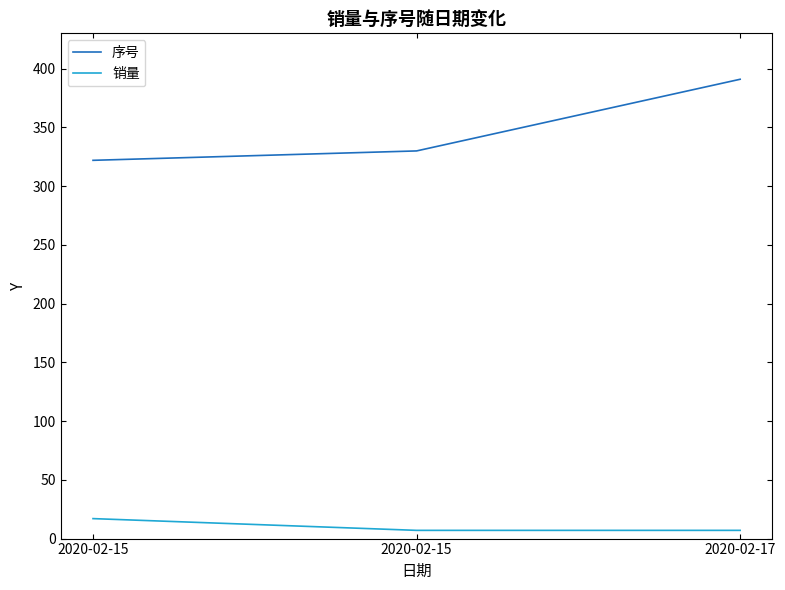

Is this an area chart (filled region under the line)?

No